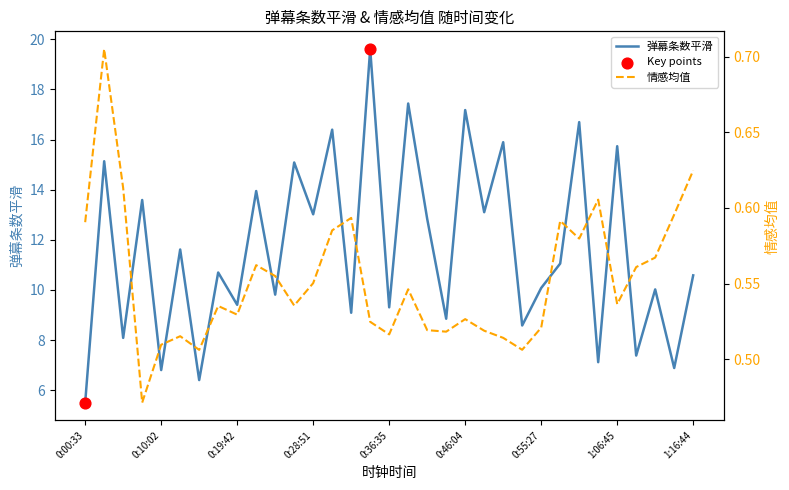

Which series has the largest Y range (max minus min)?

弹幕条数平滑